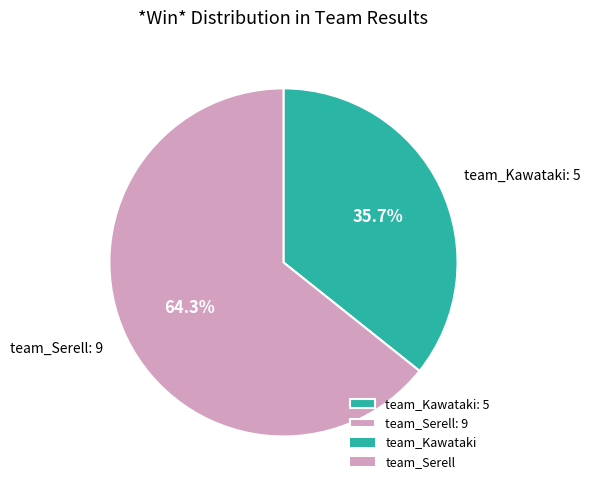

Which category has the smallest portion of the pie?

team_Kawataki